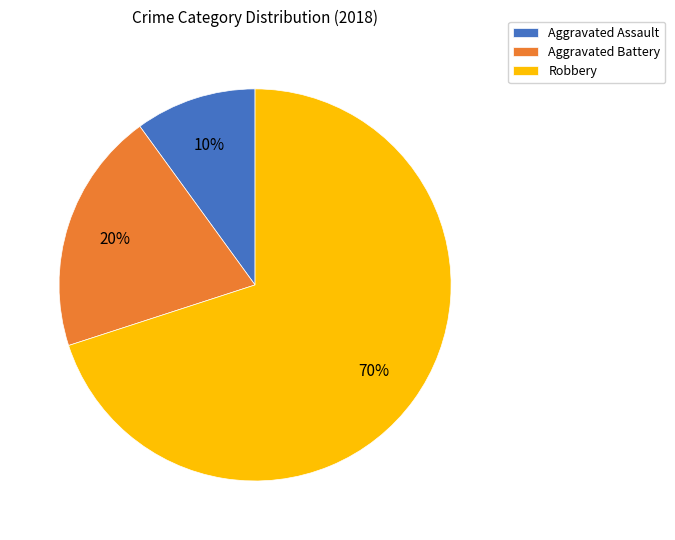

Does Aggravated Assault account for over 50% of the chart?

No